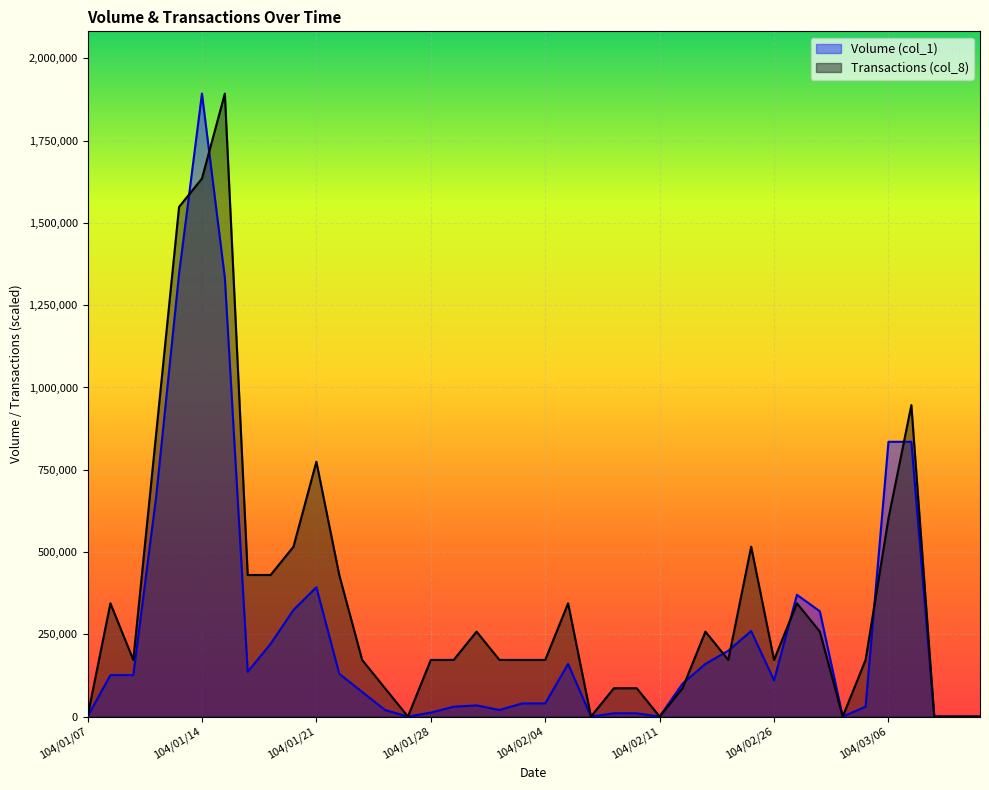

What is the label of the 12th point from the right?

104/02/24